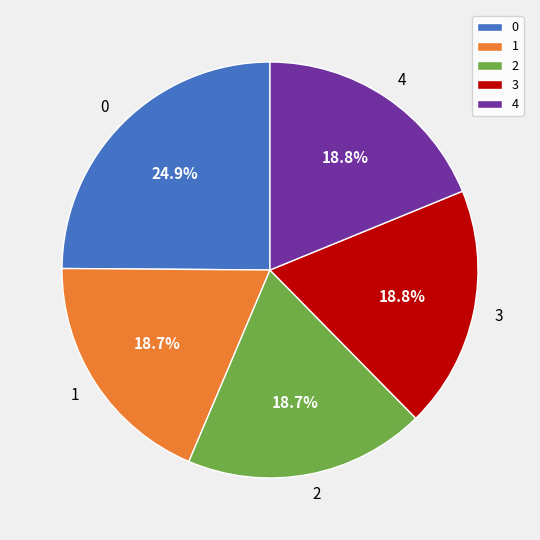

Do 0 and 2 together represent more than half of the pie?

No